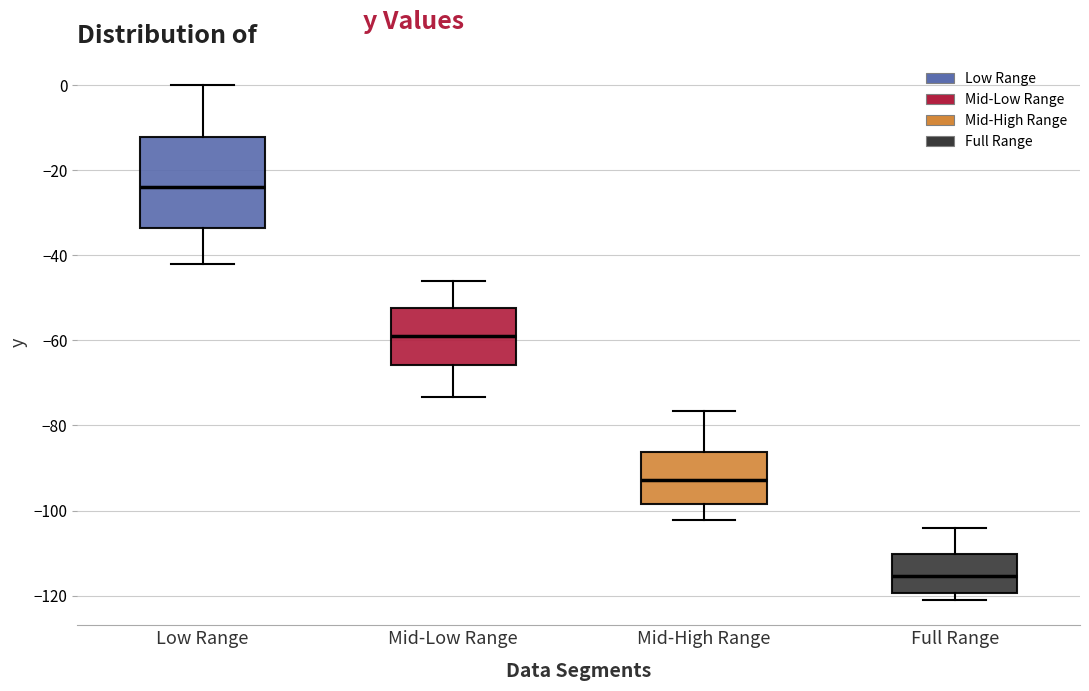

Comparing the boxes themselves (not the whiskers), which one is the tallest?

Low Range